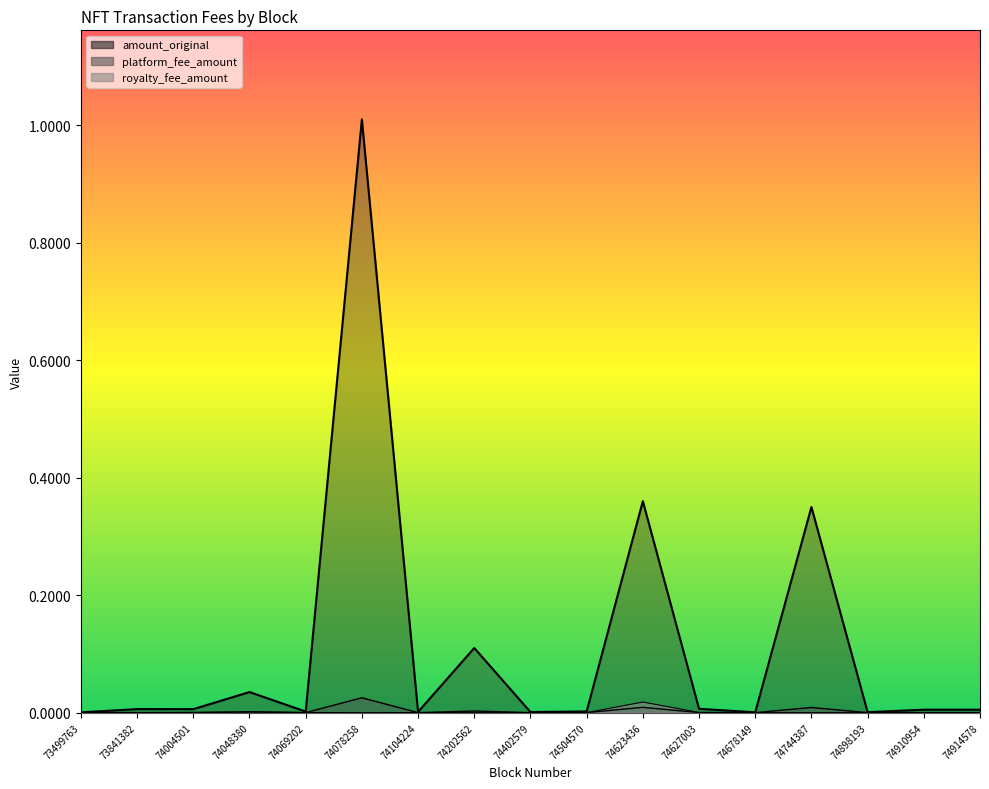

In amount_original, how many points are higher than both neighbors (excluding endpoints)?

5